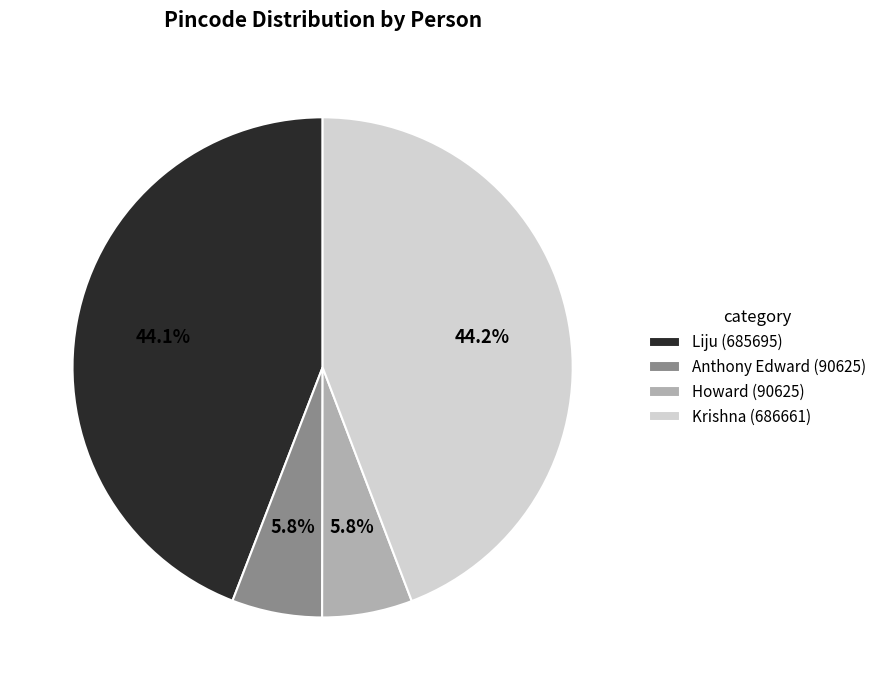

To the nearest percent, what is the difference between the largest and smallest slice percentages?

38%